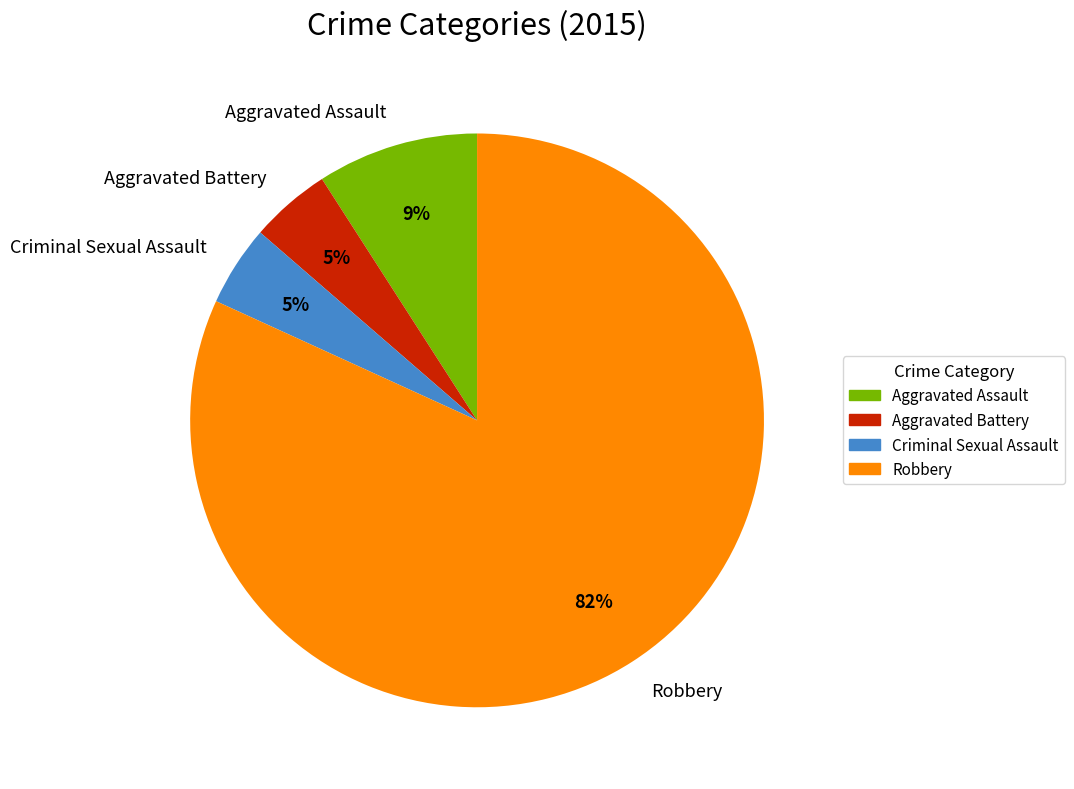

Approximately how many times larger is the value at Aggravated Battery compared to Robbery?

0.1